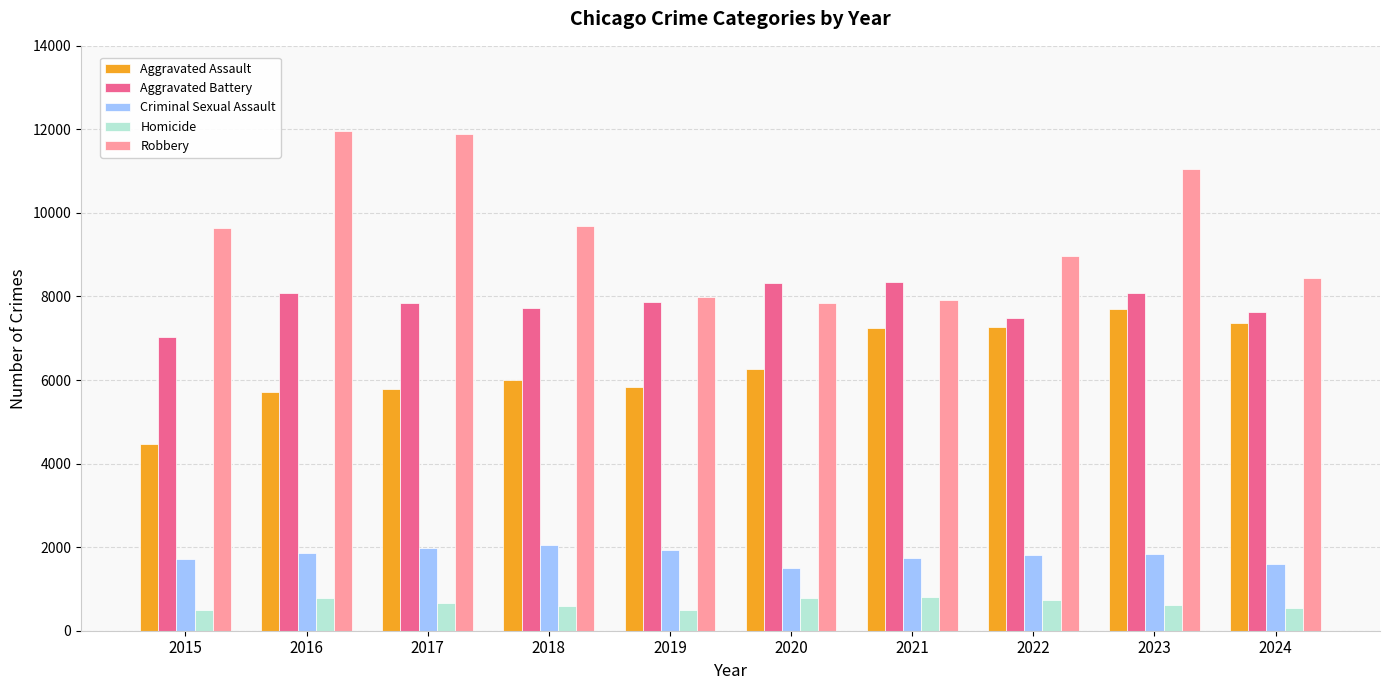

How many bars are there in total?

50